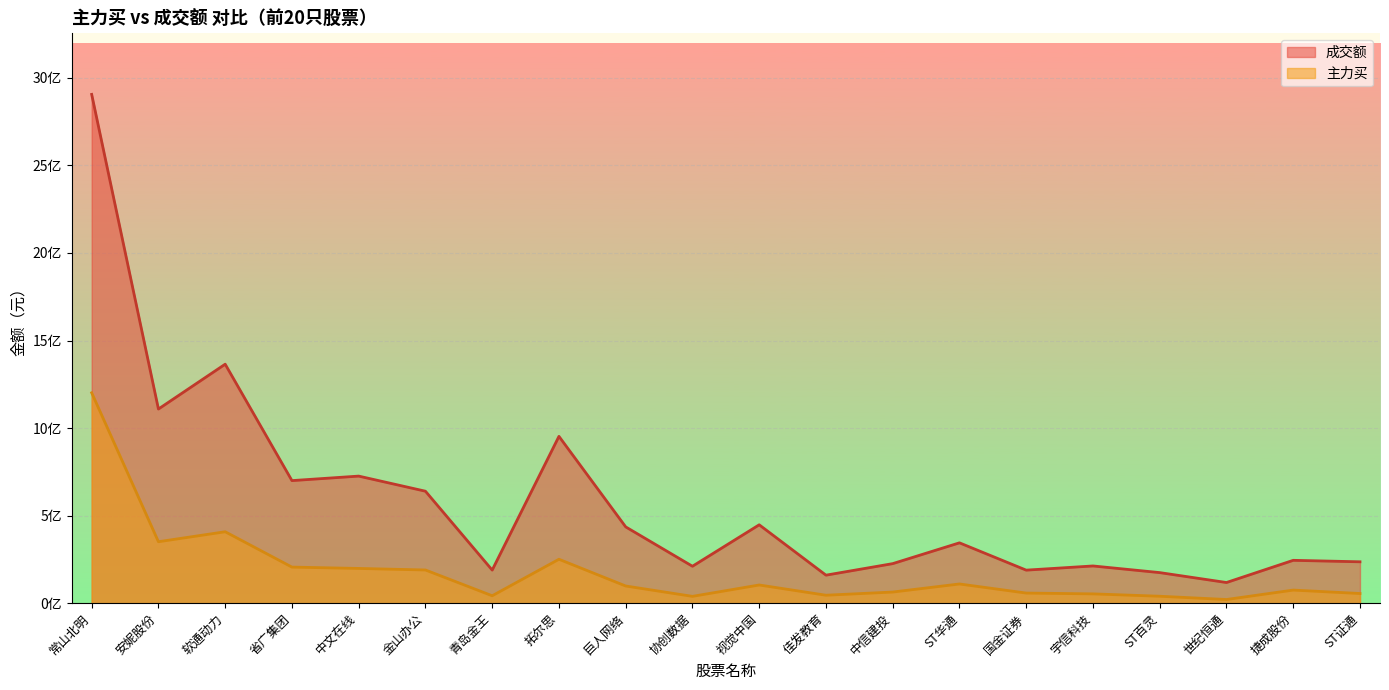

What is the total value across all series at 视觉中国?

551434338